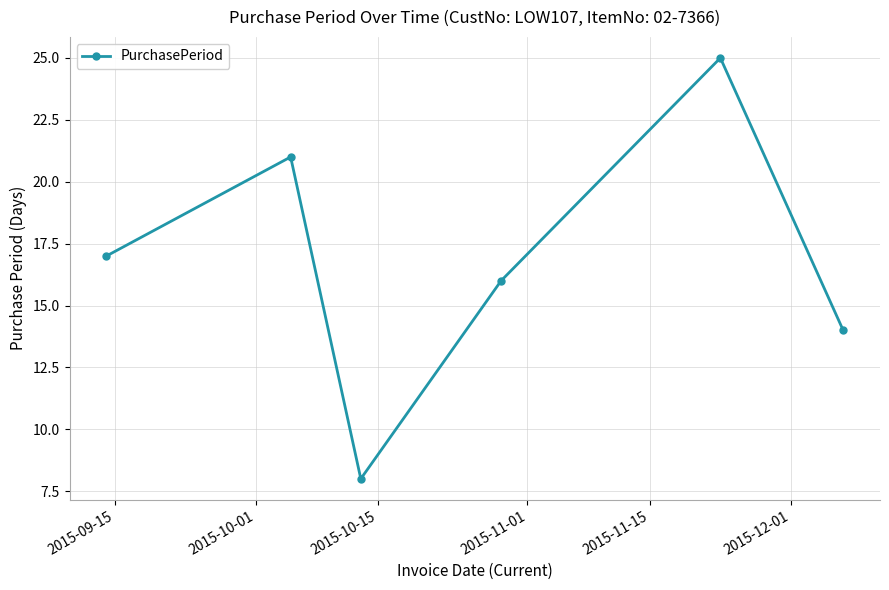

What is the greatest value displayed?

25